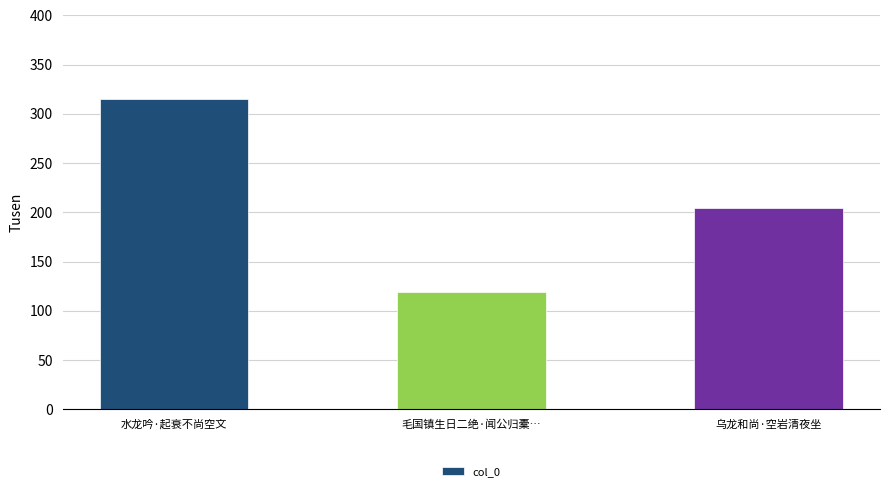

What is the greatest value displayed?

315.0